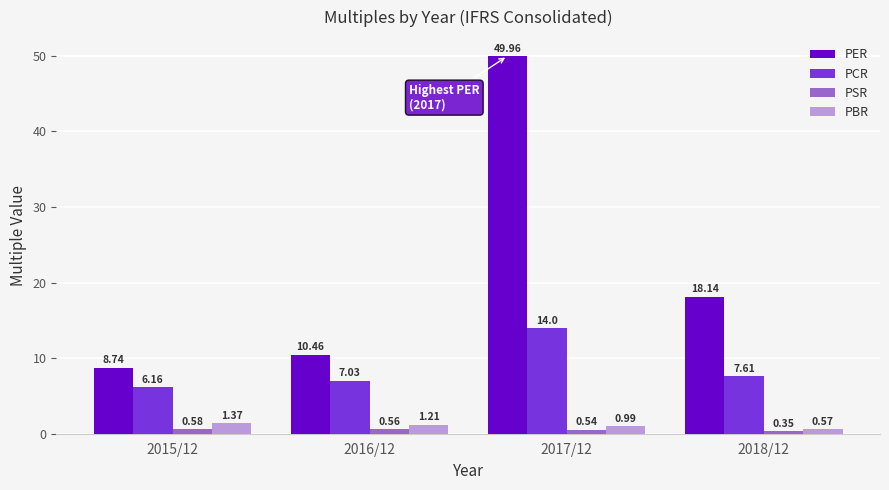

Does the chart contain stacked bars?

No